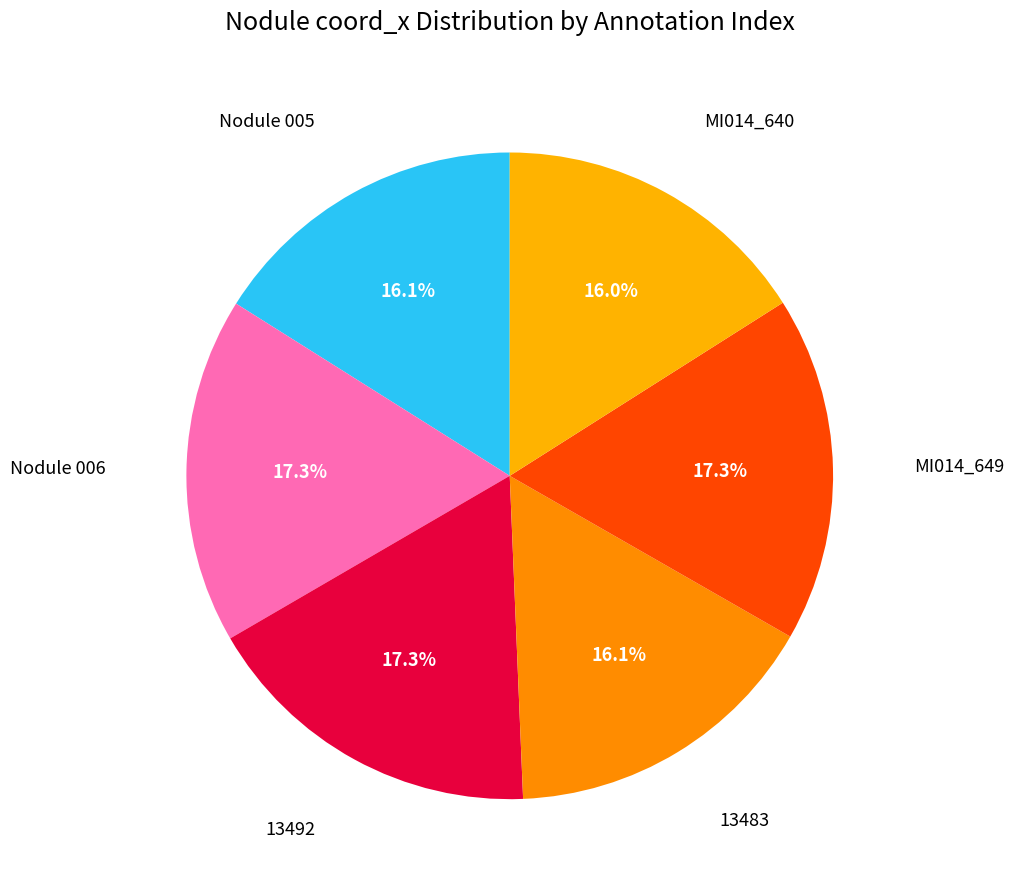

What percentage do 13492 and MI014_640 together represent?

33.3%